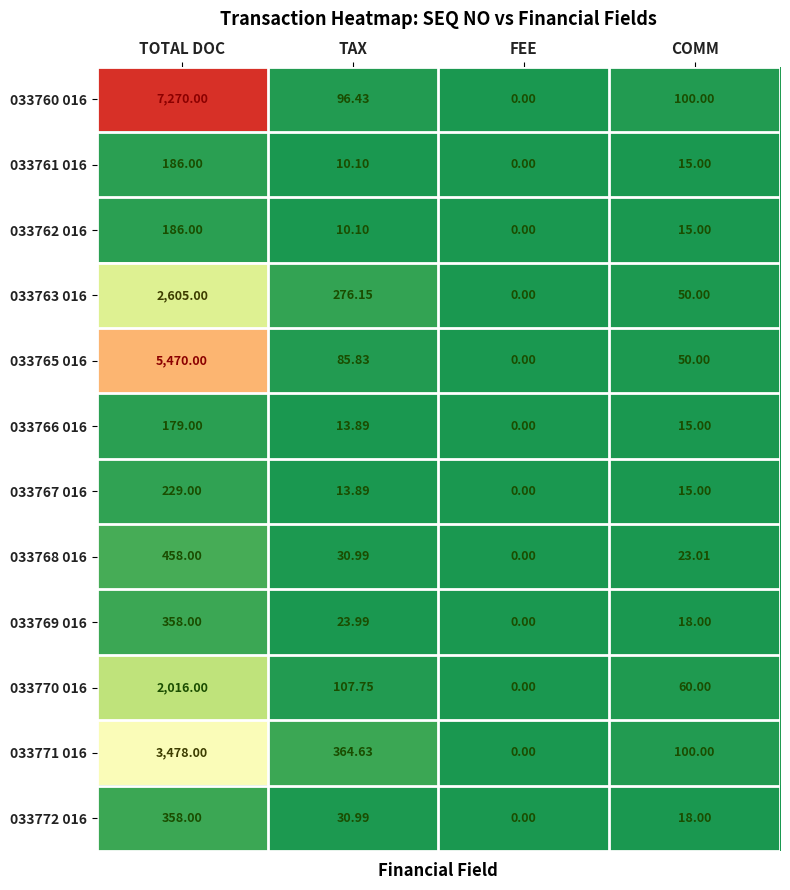

Which category has the lowest value across all series?

FEE